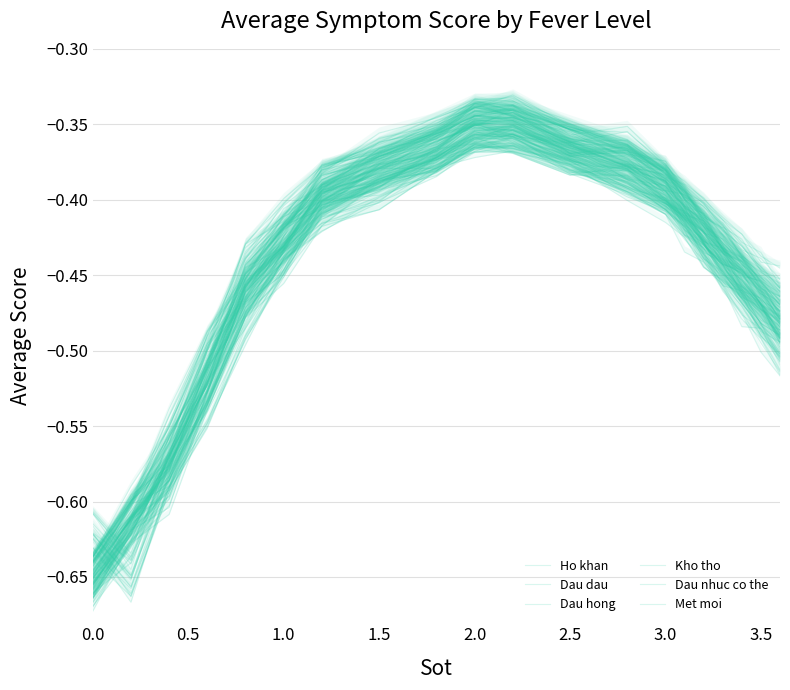

True or false: Dau hong has a value of -0.5 at 18.

True